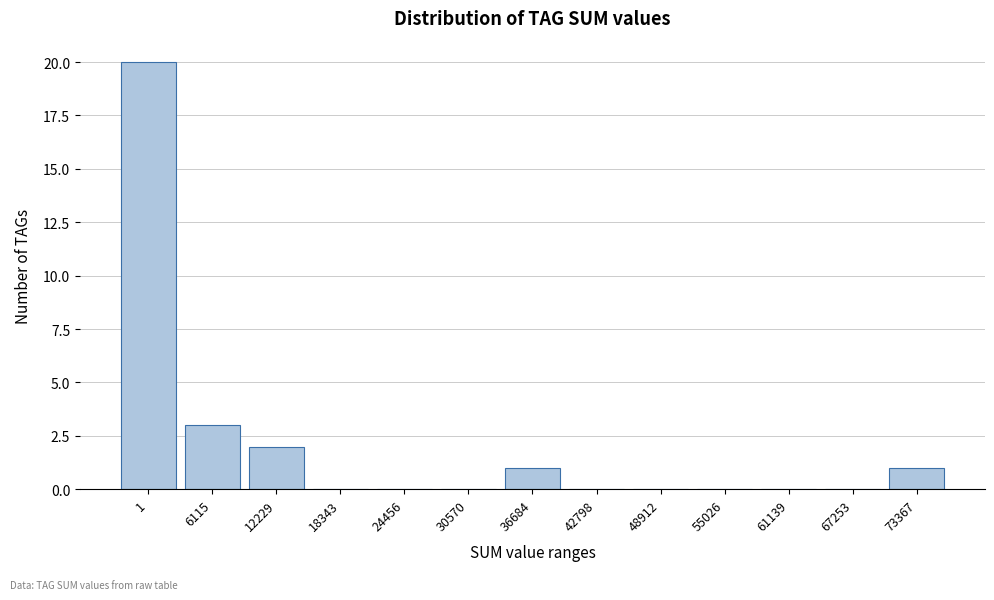

What is the change in value from 1 to 6115?

-17